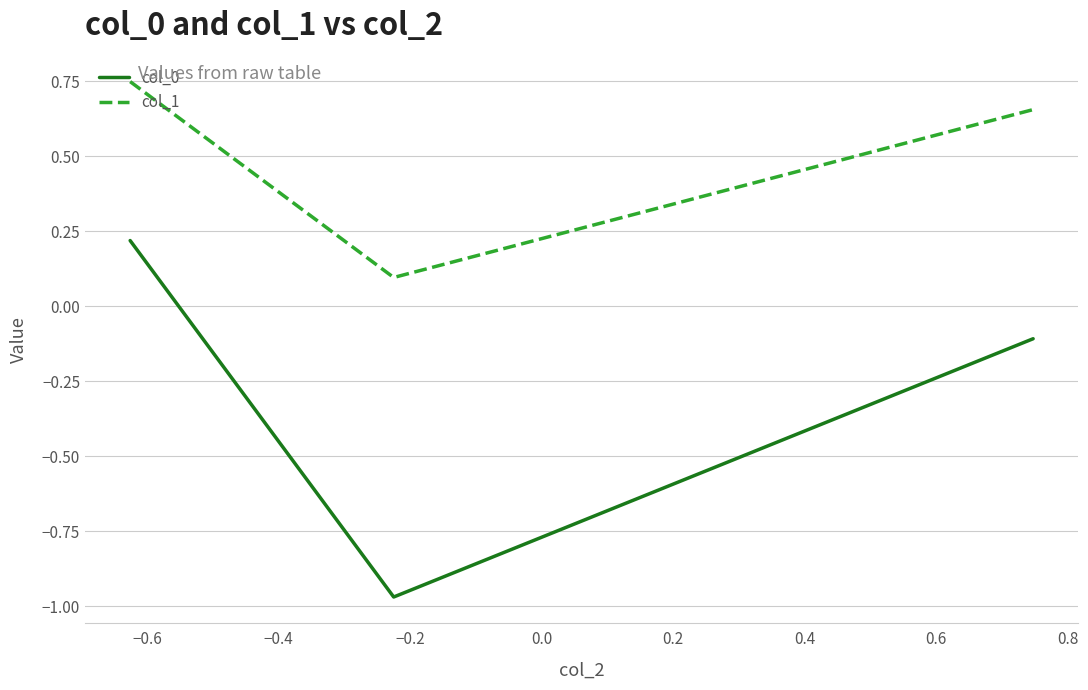

What is the average value of the col_1 series?

0.5